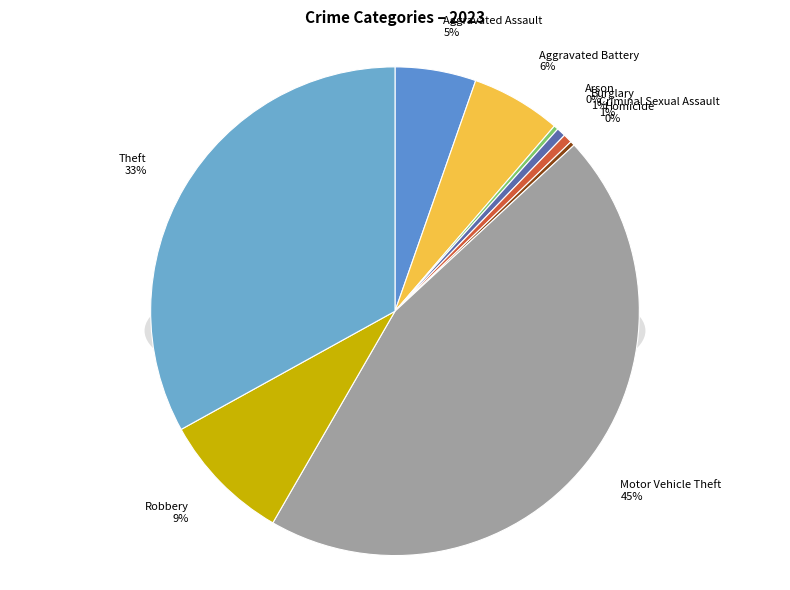

Is Robbery the majority of the pie?

No